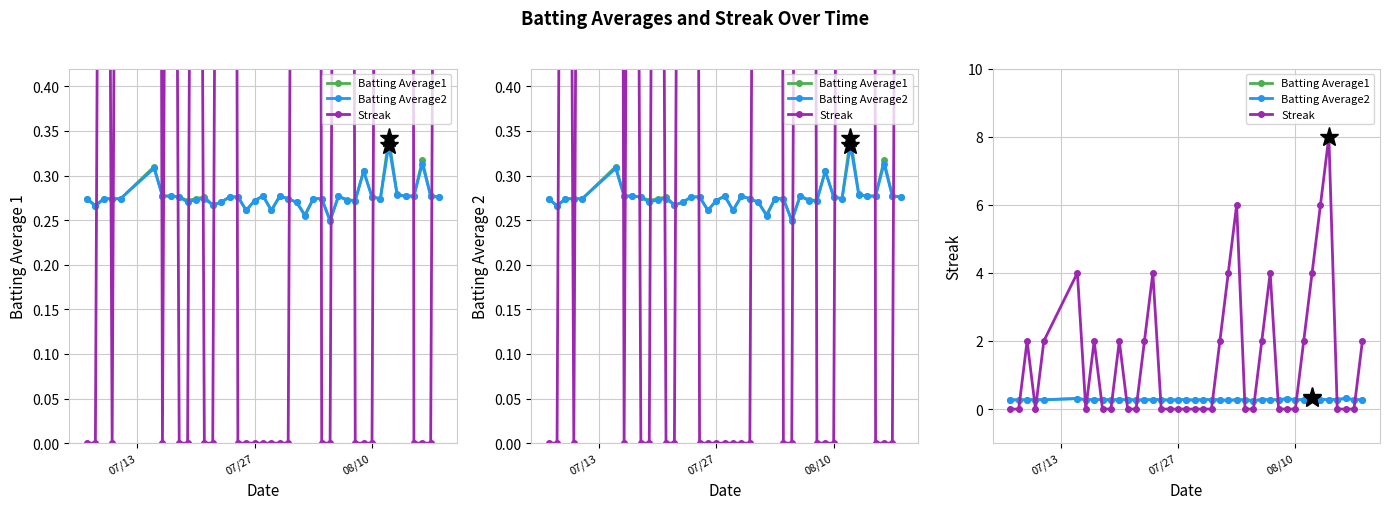

Which series has the largest range (max minus min)?

Streak